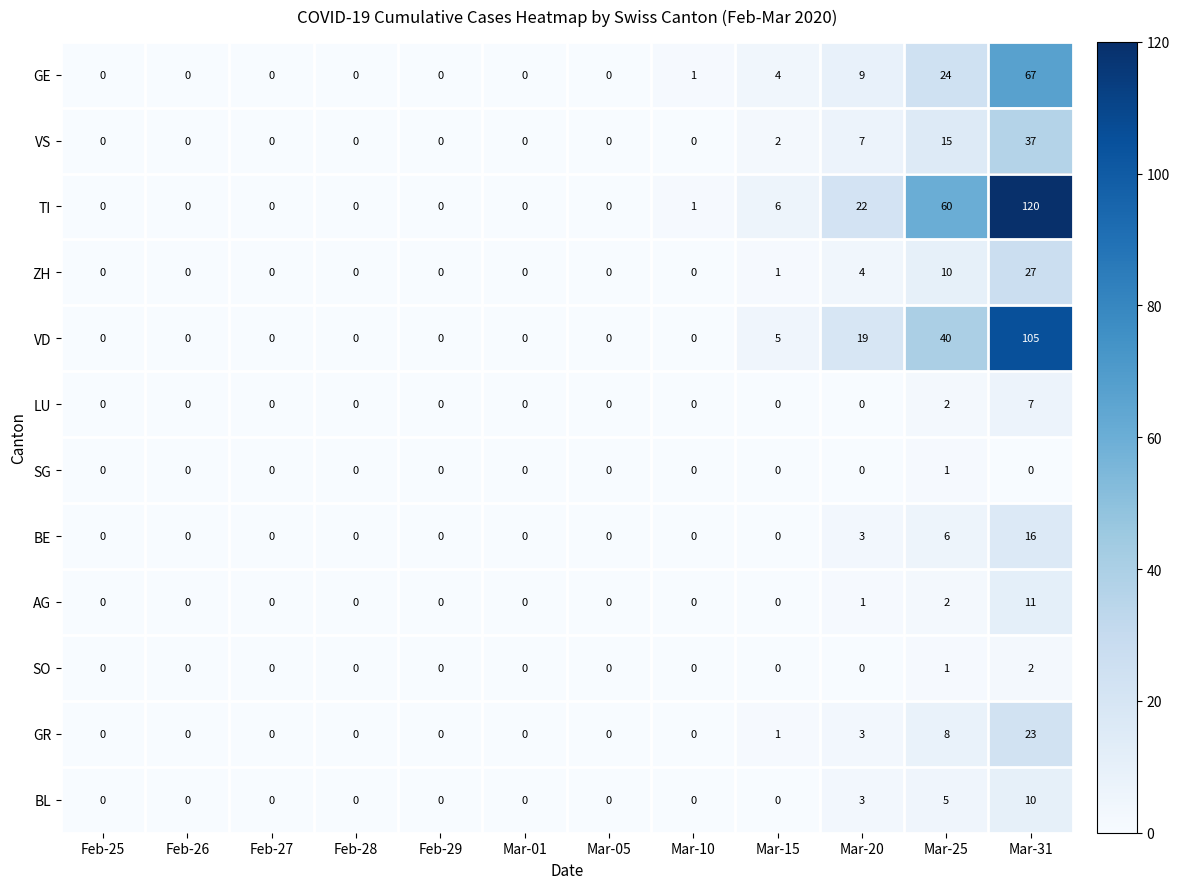

How many categories are shown in the chart?

12